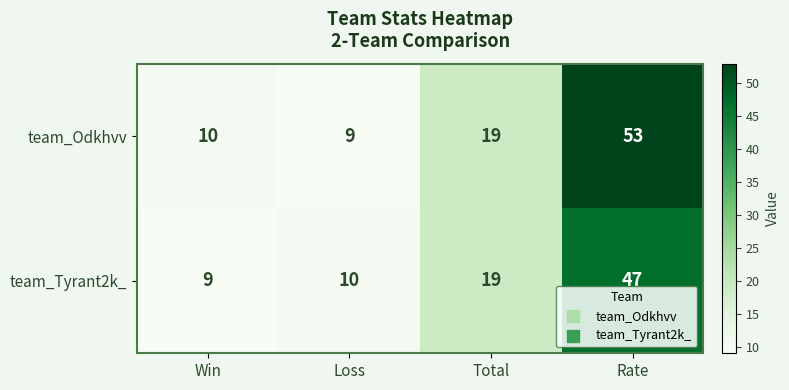

Reading right to left, extract all data points from this chart.

team_Odkhvv: 53	19	9	10
team_Tyrant2k_: 47	19	10	9